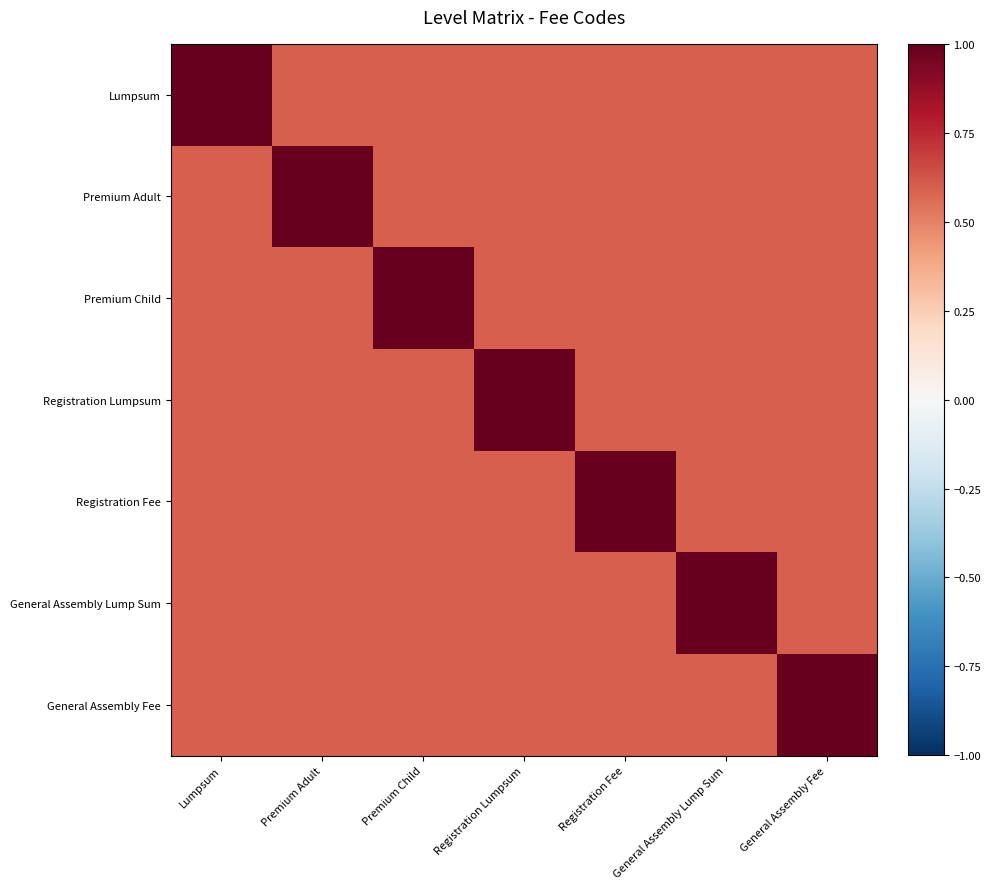

Which series has the largest total across all categories?

Lumpsum